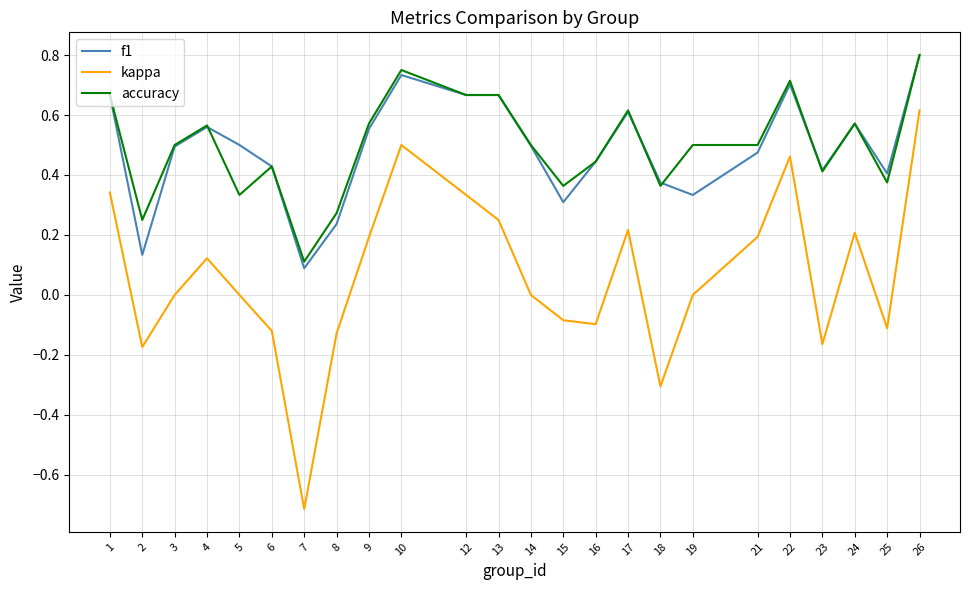

How many lines are shown in the chart?

3